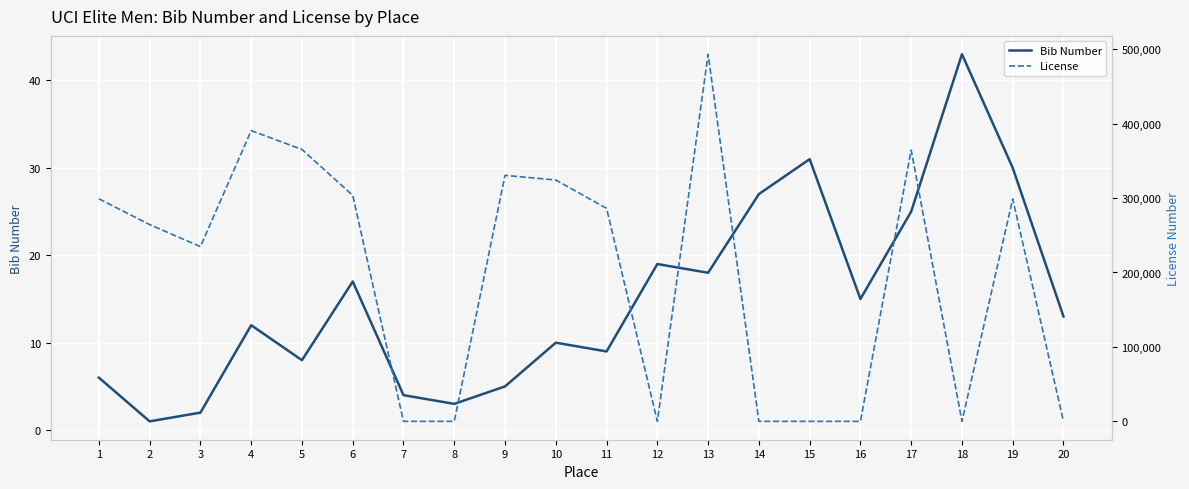

At which category is the sum across all series the highest?

13